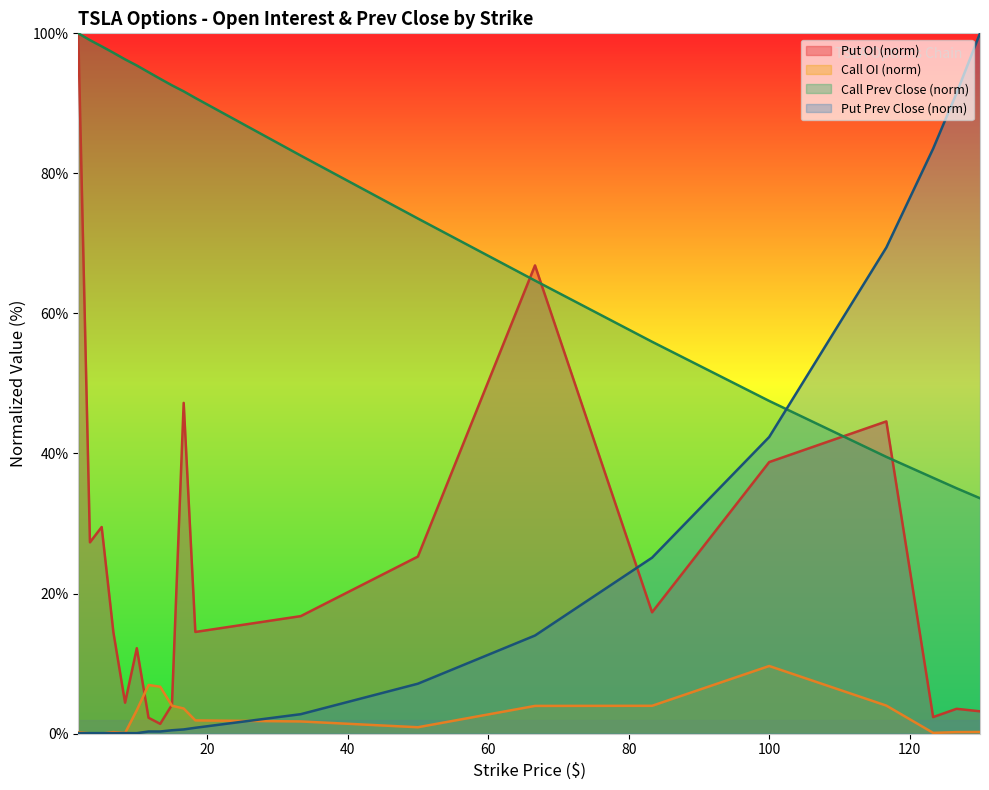

At which category is the sum across all series the highest?

1.67